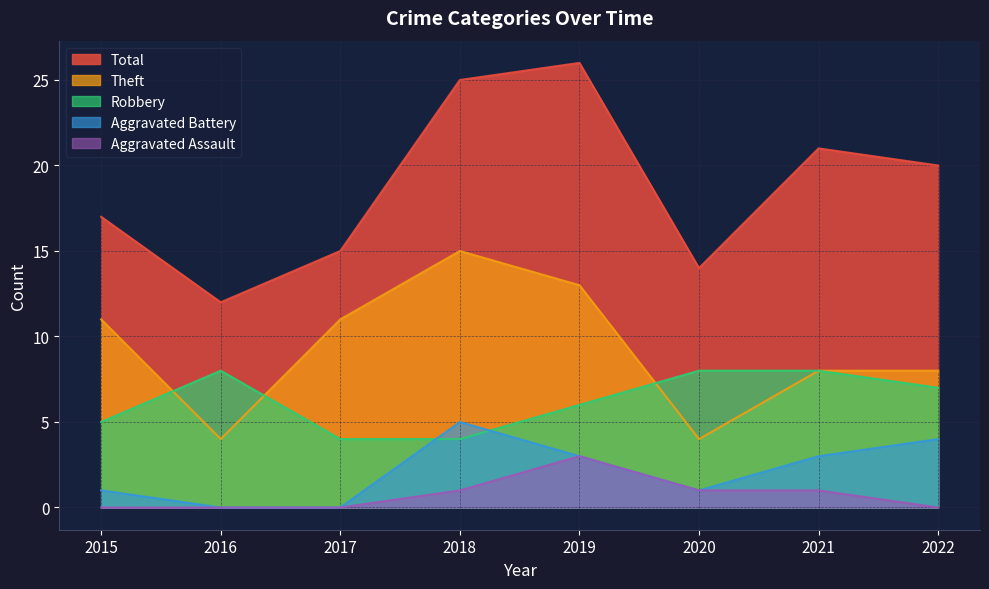

Does the chart have visible grid lines?

Yes